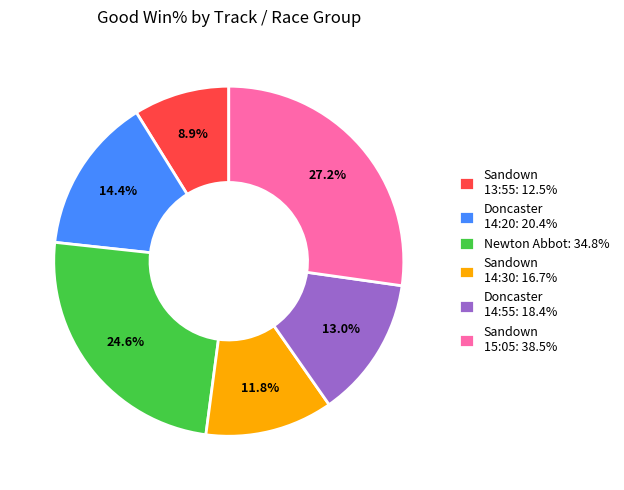

How much of the chart is everything except Doncaster 14:55: 18.4%?

87.0%